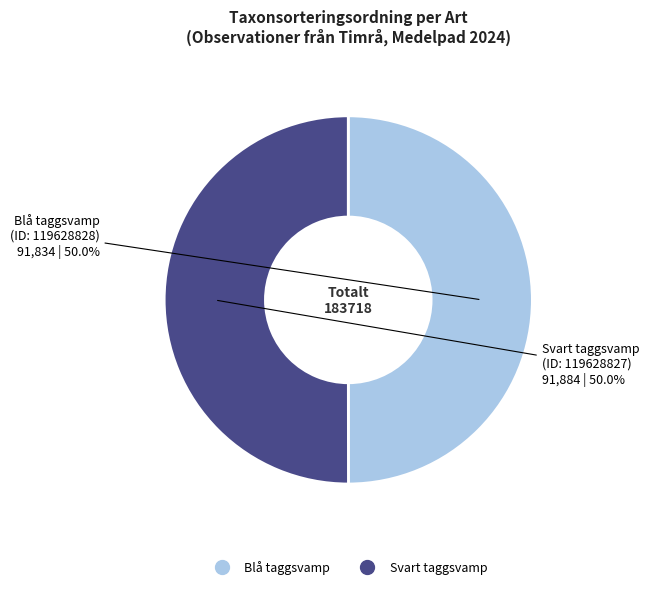

Rank the categories by value from highest to lowest.

Svart taggsvamp
(ID: 119628827), Blå taggsvamp
(ID: 119628828)